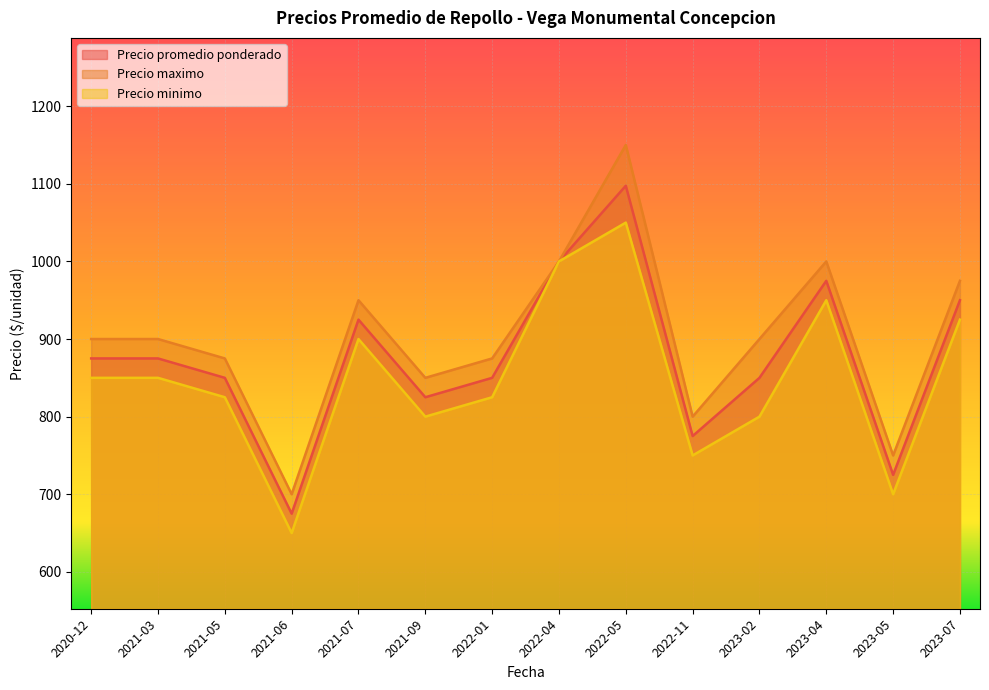

At which label does Precio maximo reach its minimum?

2021-06